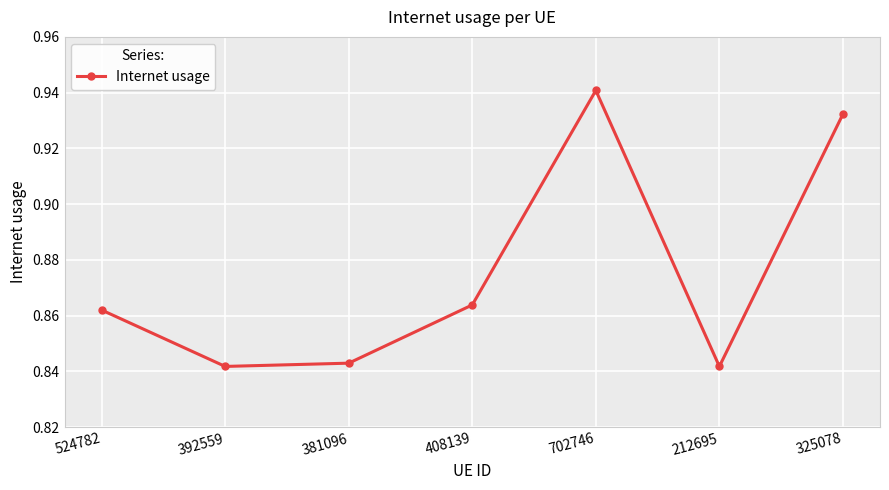

How many interior local valleys (lower than both neighbors) does the data have?

2